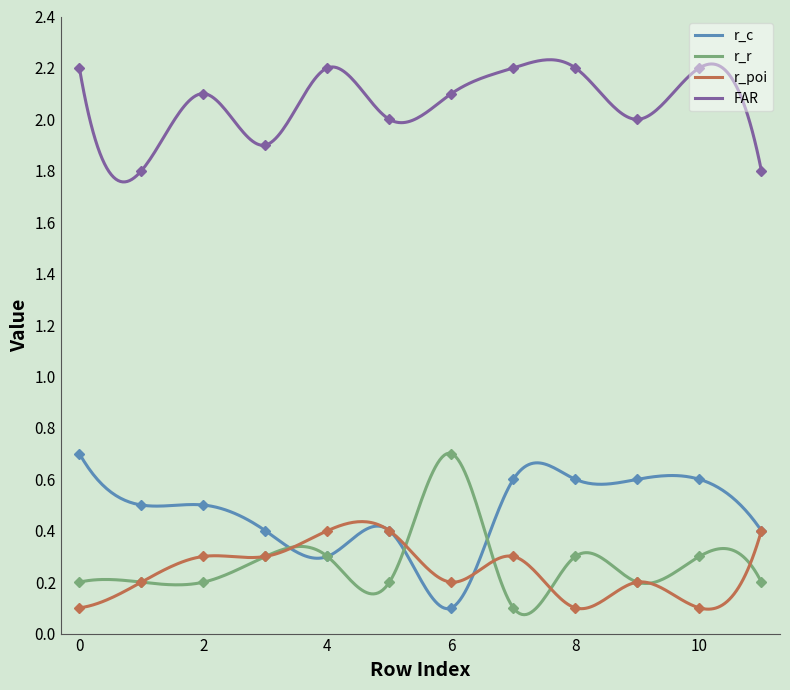

At which category does r_r reach its first local peak?

6